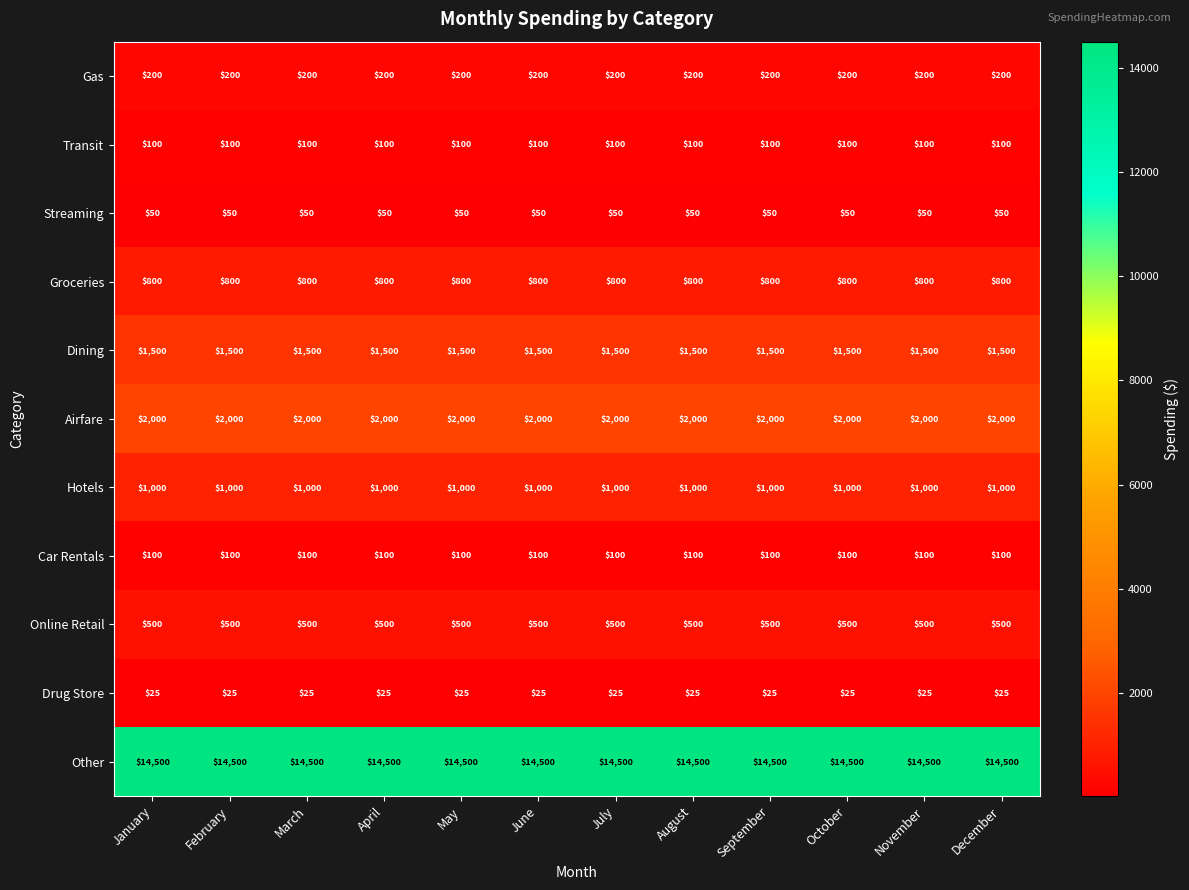

True or false: Airfare has a value of 1242 at December.

False